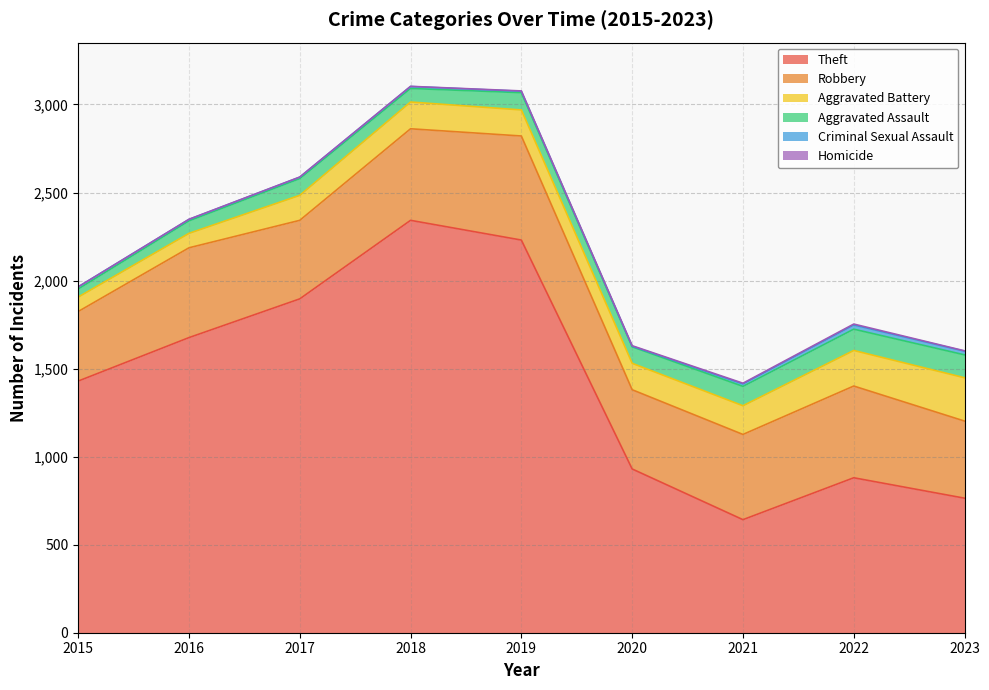

Which series has the largest range (max minus min)?

Theft